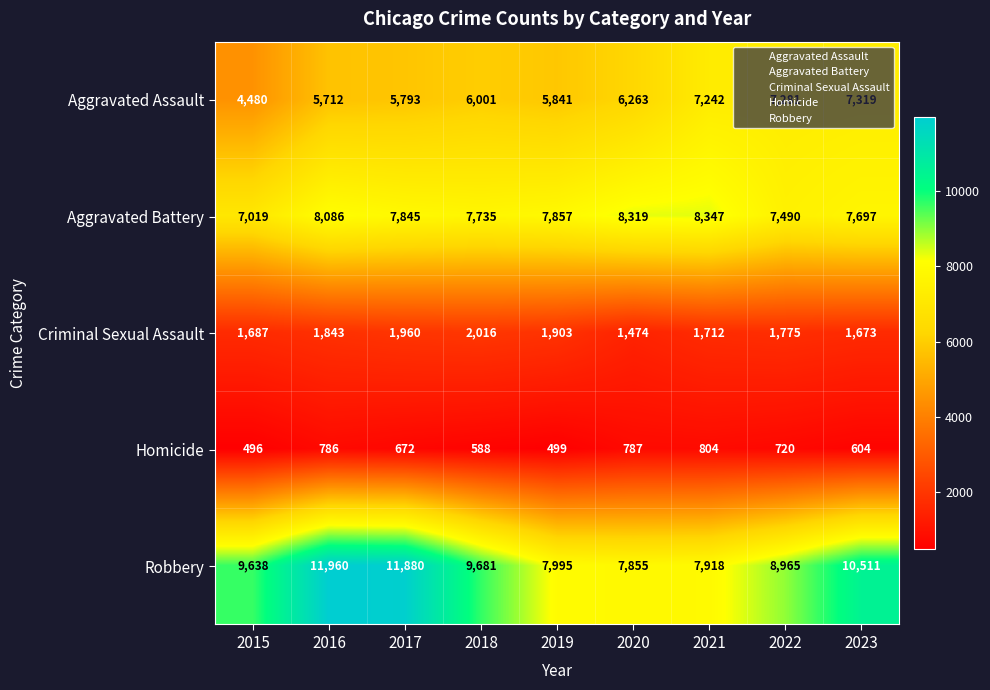

What is the average value of the Aggravated Assault series?

6215